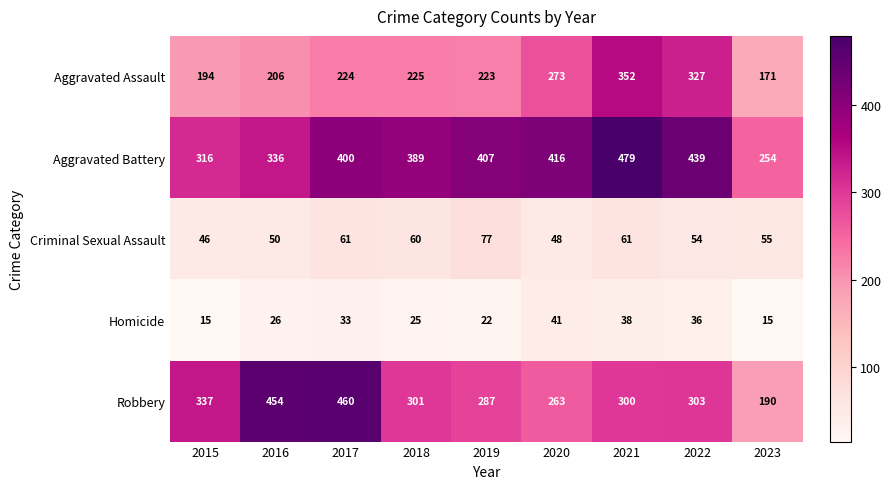

What is the spread (max minus min) of values at 2016?

428